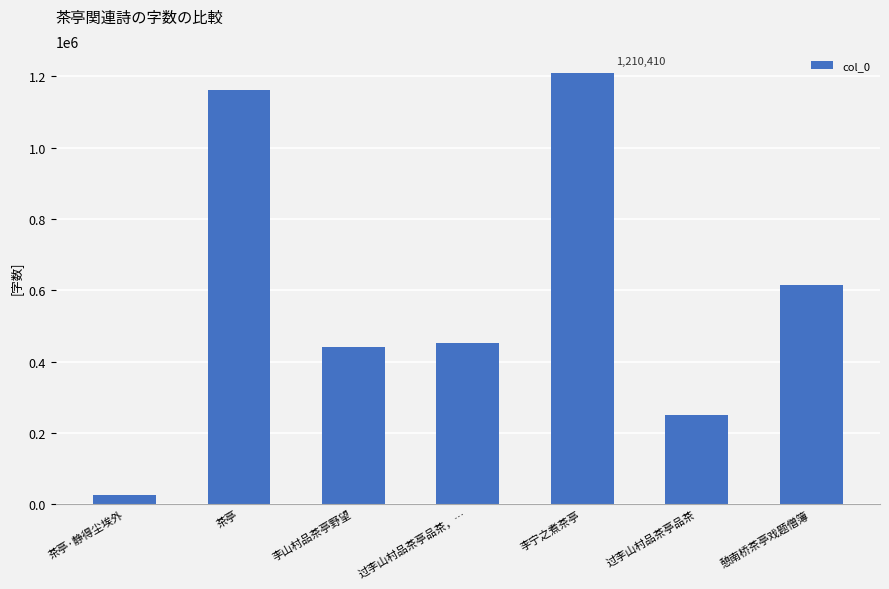

List the labels in order of value, smallest first.

茶亭·静得尘埃外, 过李山村品茶亭品茶, 李山村品茶亭野望, 过李山村品茶亭品茶，…, 憩南桥茶亭戏题僧簿, 茶亭, 李宁之煮茶亭